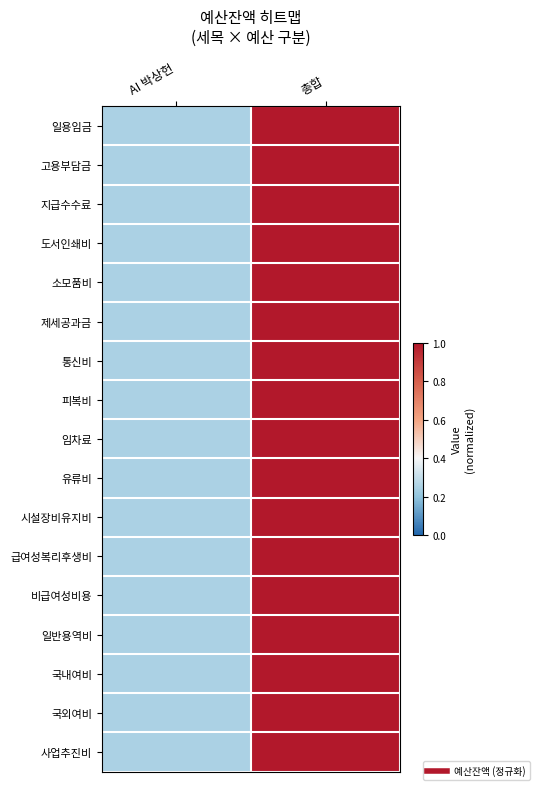

How many categories are shown in the chart?

2